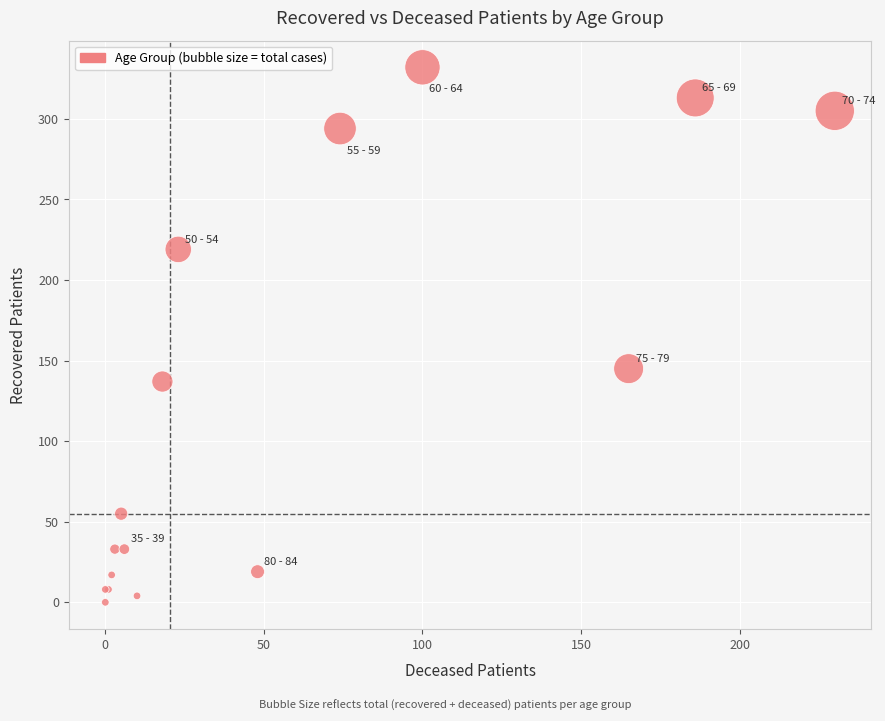

What Y value in the scatter plot is closest to 166?

145